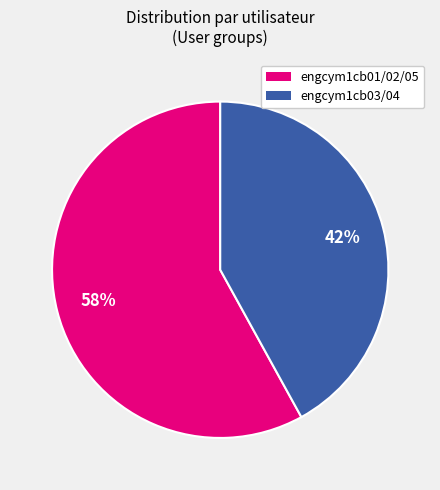

Is there a majority slice in this chart?

Yes